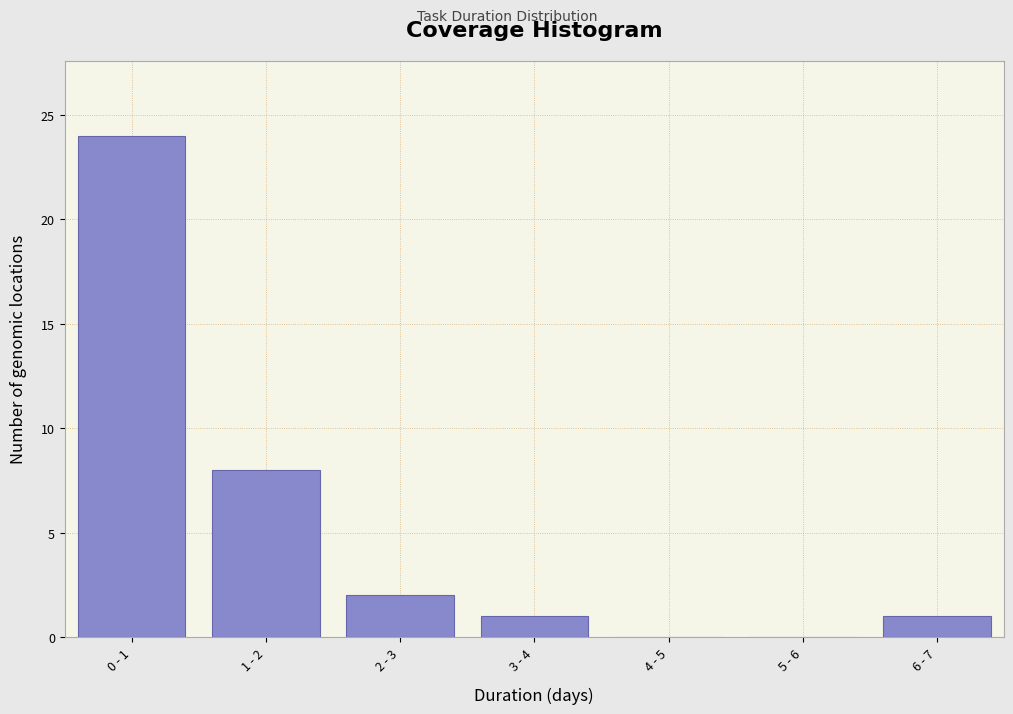

Reading right to left, what are all the values shown in this chart?

6 - 7=1	5 - 6=0	4 - 5=0	3 - 4=1	2 - 3=2	1 - 2=8	0 - 1=24